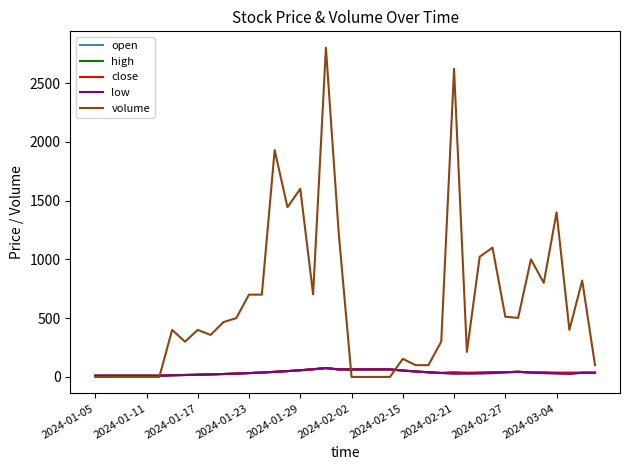

Which series has the largest total across all categories?

volume